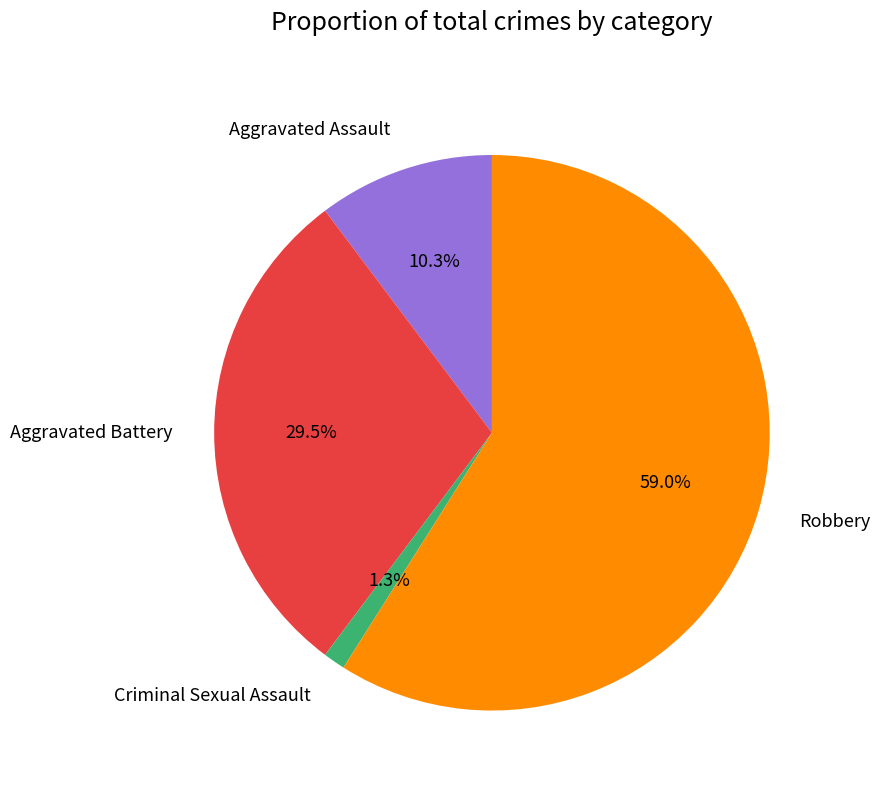

Rank the categories by value from highest to lowest.

Robbery, Aggravated Battery, Aggravated Assault, Criminal Sexual Assault